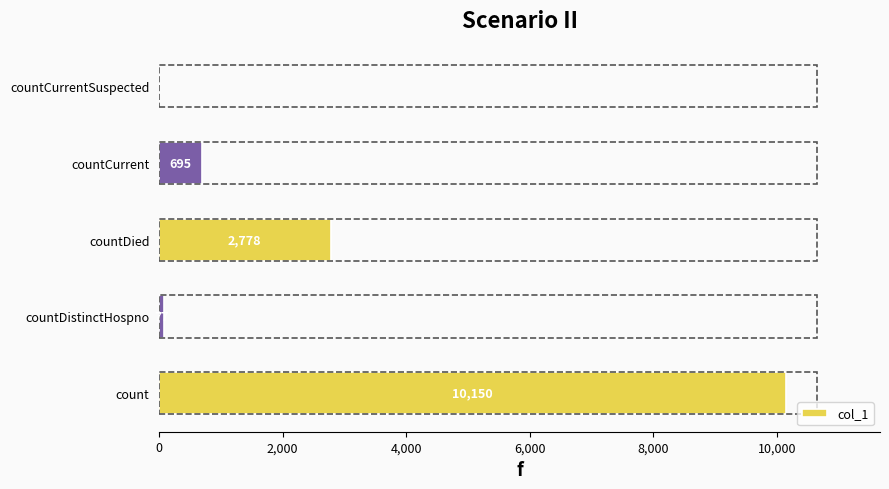

The value at count is 3082. True or false?

False